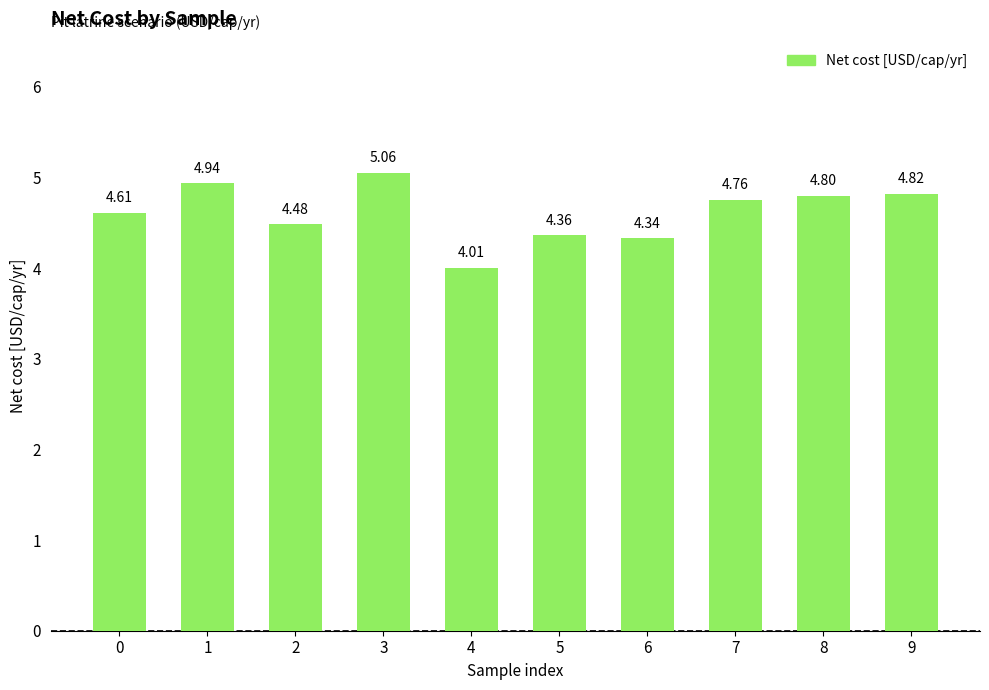

What is the minimum value shown in the chart?

4.0